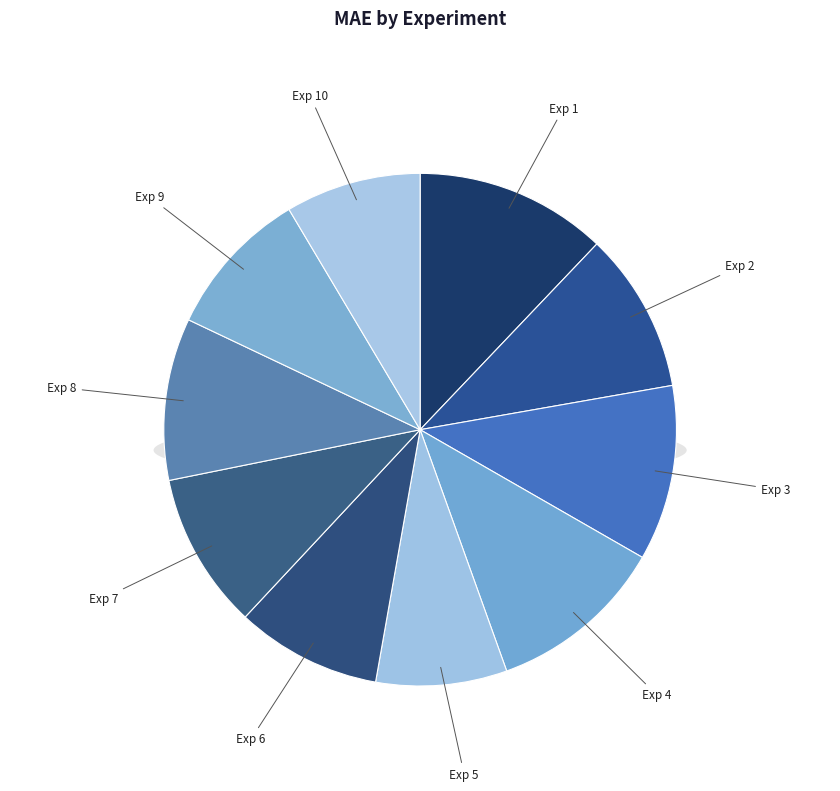

Is 1 the majority of the pie?

No